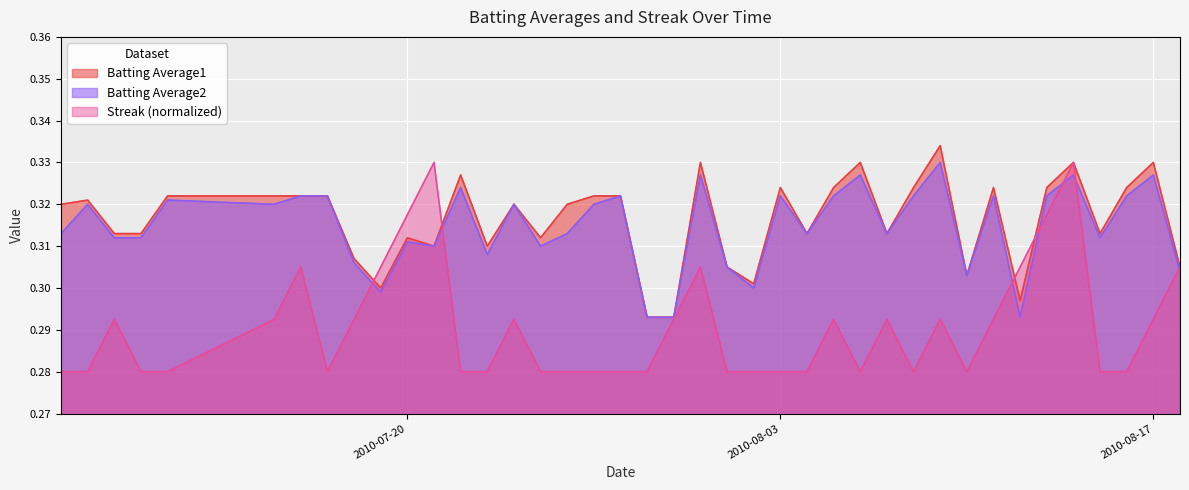

What is the lowest value of the Streak series?

0.3